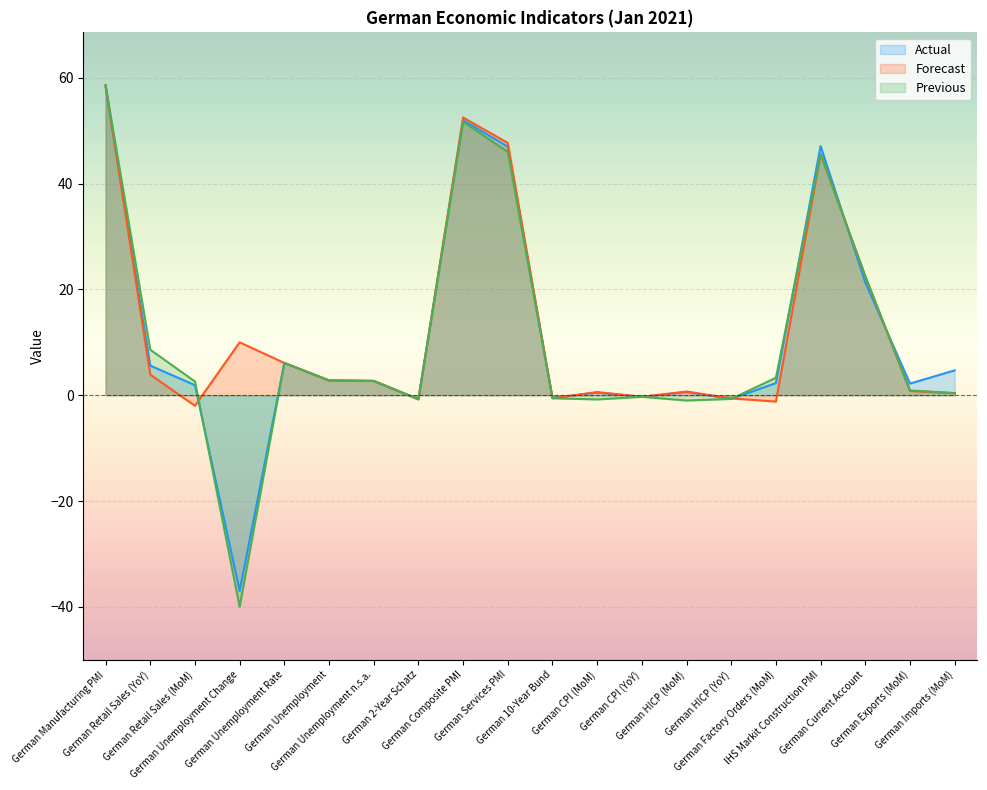

Rank the series by their average value, from lowest to highest.

Previous, Actual, Forecast